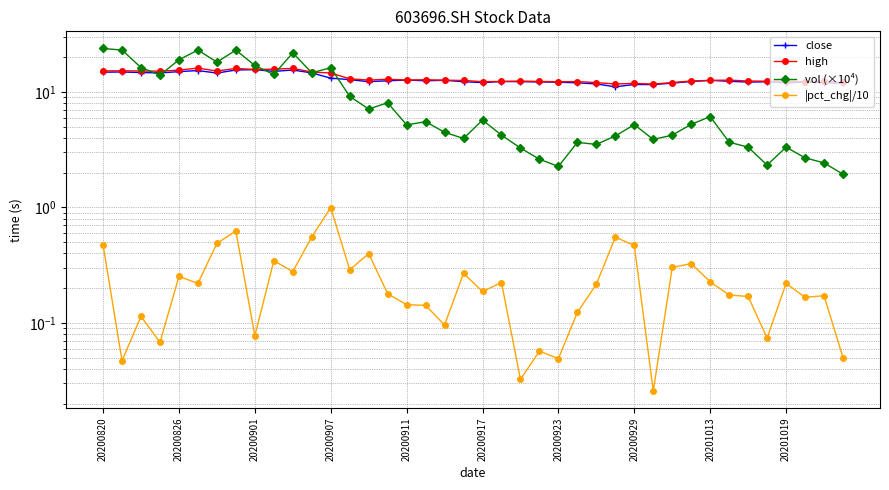

Is this an area chart (filled region under the line)?

No